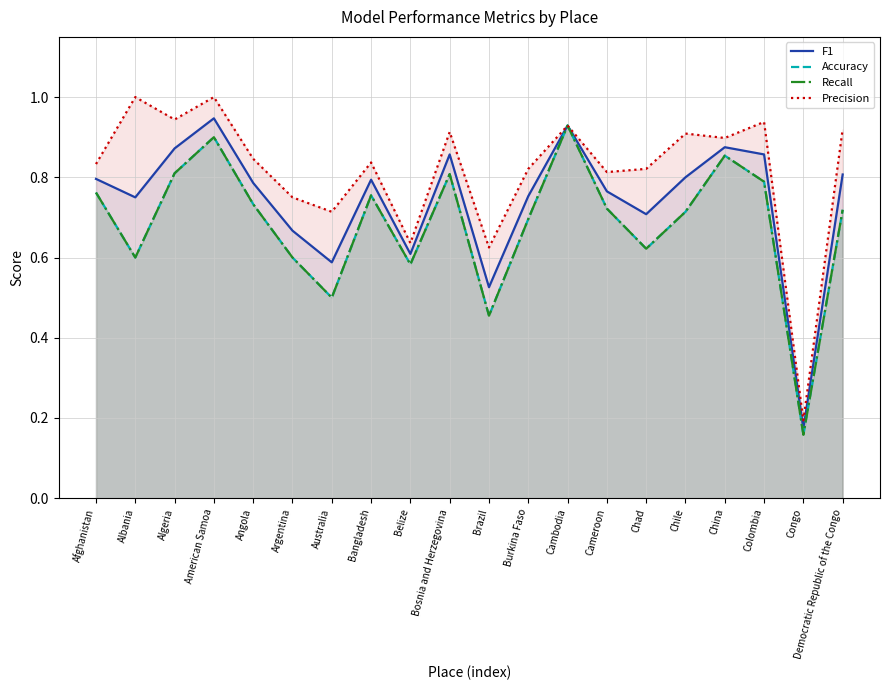

Rank the series by their maximum value, from highest to lowest.

Precision, F1, Accuracy, Recall